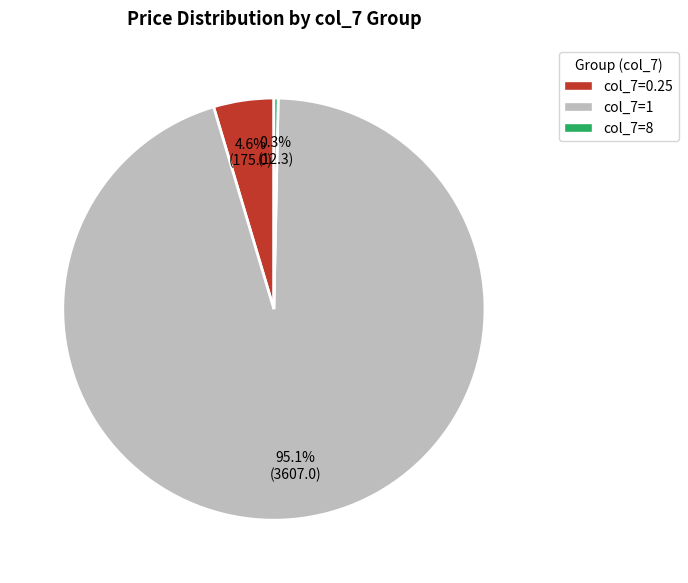

To the nearest percent, what is the average slice percentage?

33%